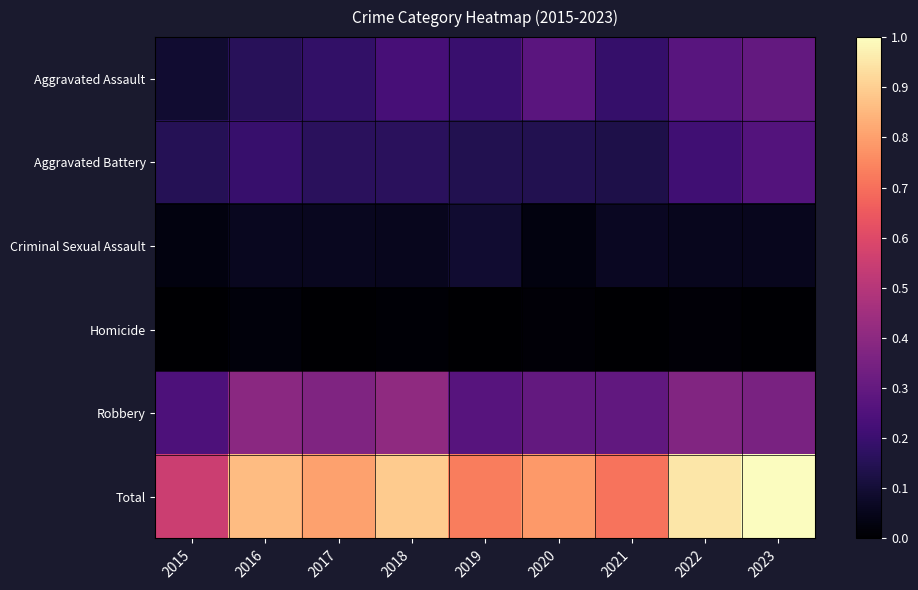

What is the total value across all series at 2021?

1.4